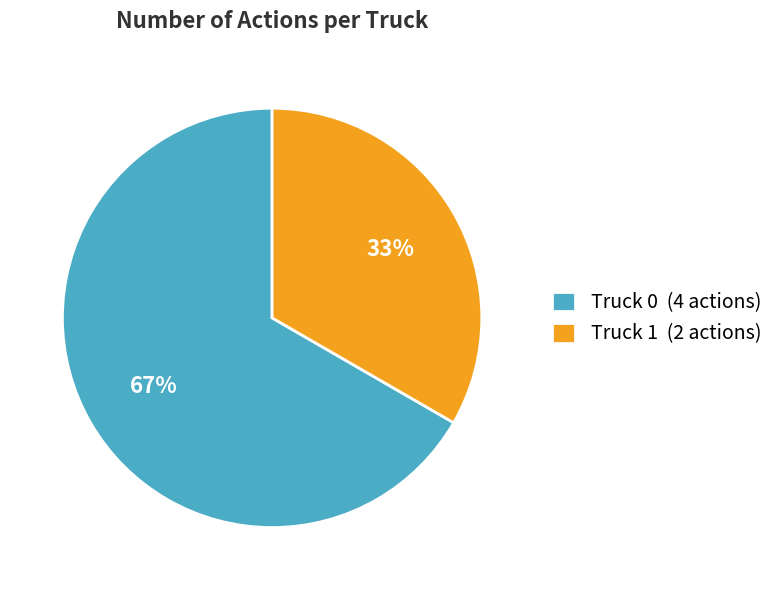

To the nearest percent, what percentage of the pie is Truck 1?

33%